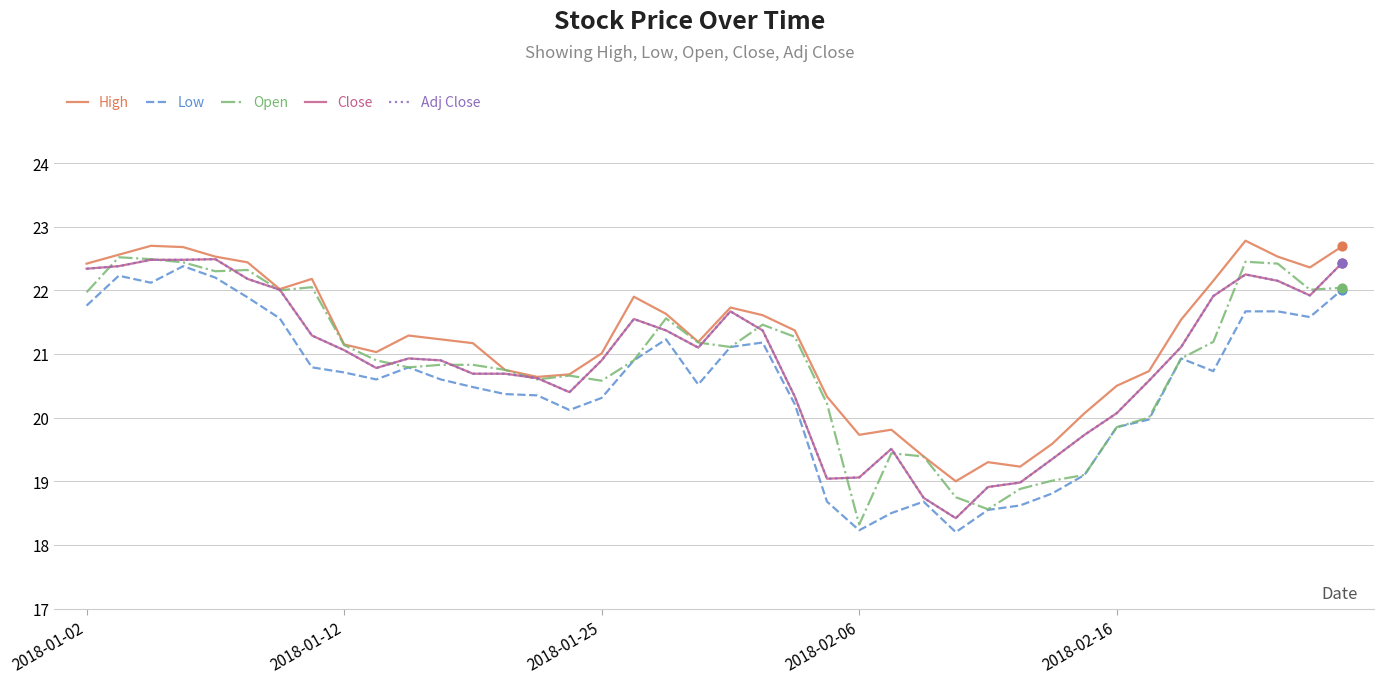

Which series has the largest total across all categories?

High